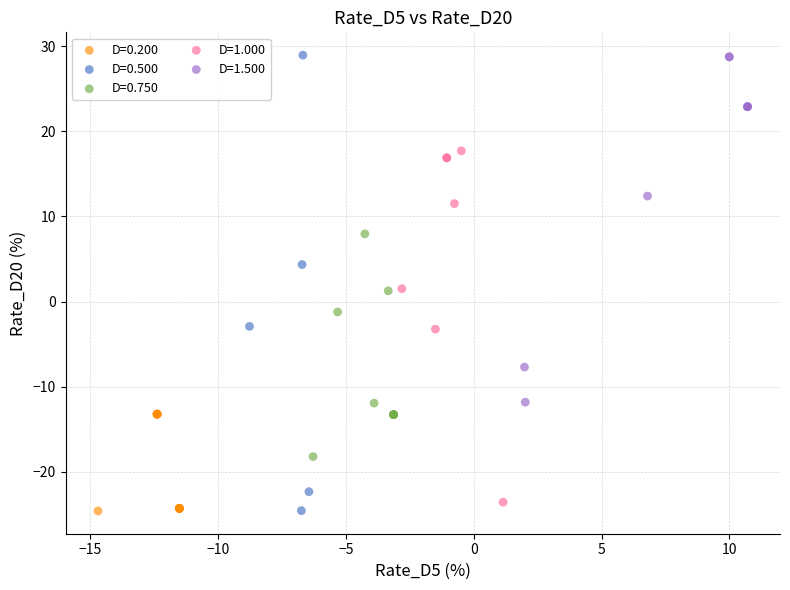

Which series has the largest Y range (max minus min)?

D=0.500